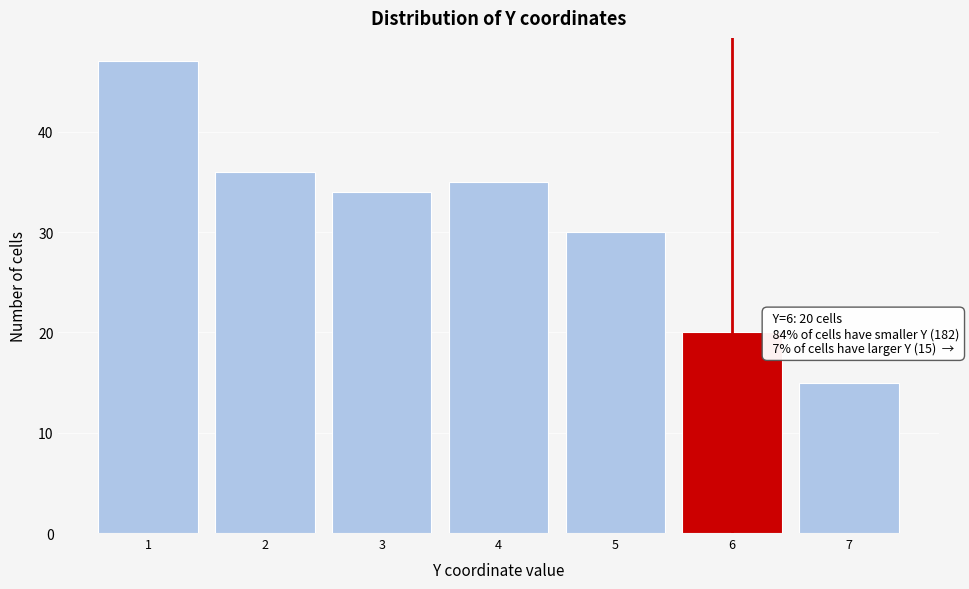

Over which range of the x-axis is the bar tallest?

0.5 to 1.5